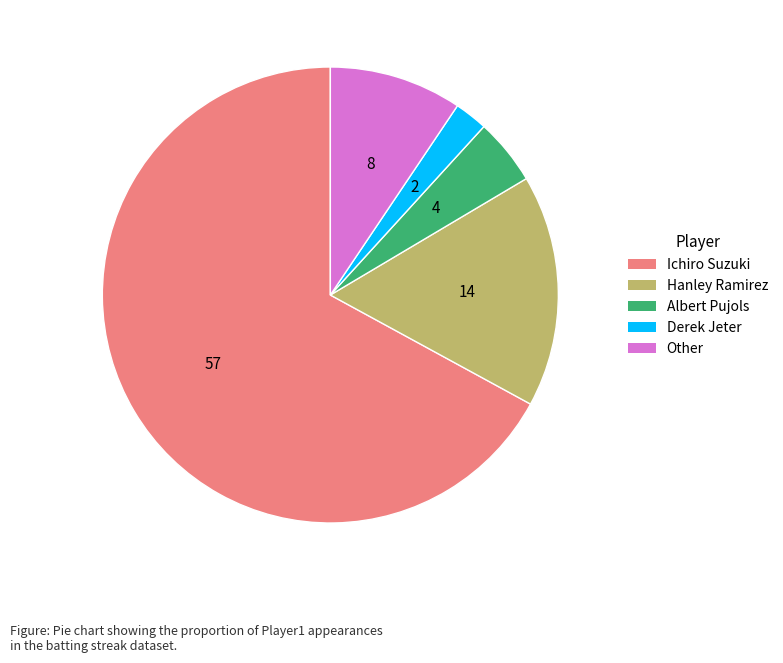

Rank the categories by value from lowest to highest.

Derek Jeter, Albert Pujols, Other, Hanley Ramirez, Ichiro Suzuki